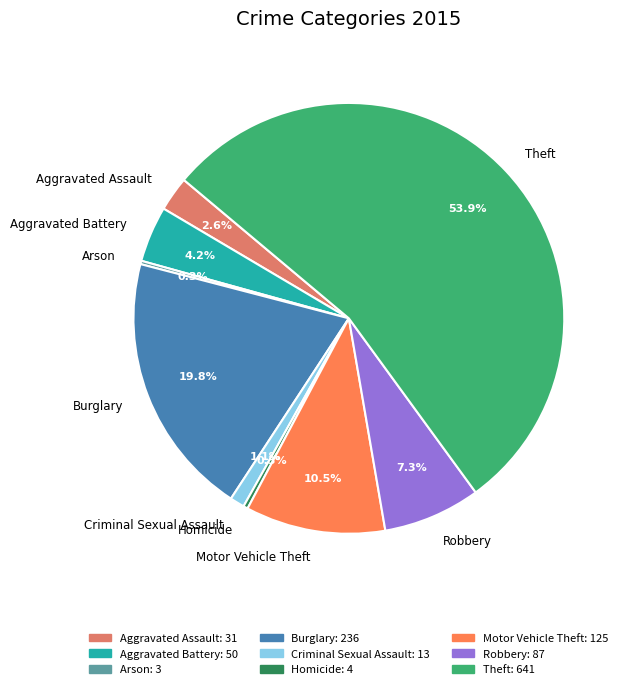

Do Burglary and Criminal Sexual Assault together represent more than half of the pie?

No